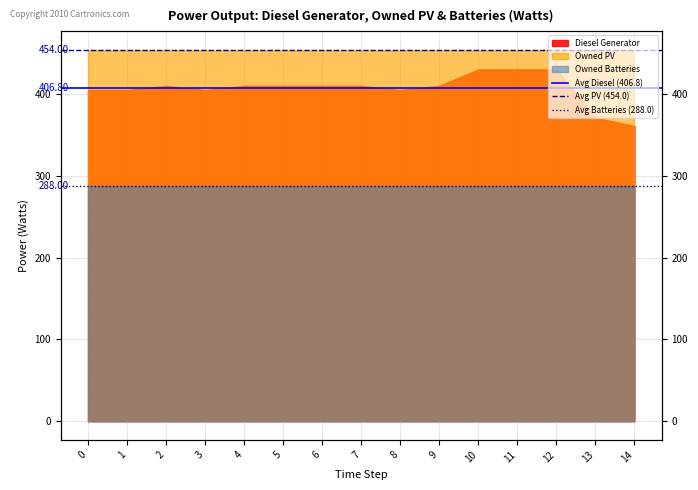

What is the difference between the highest and lowest values at 0?

166.0